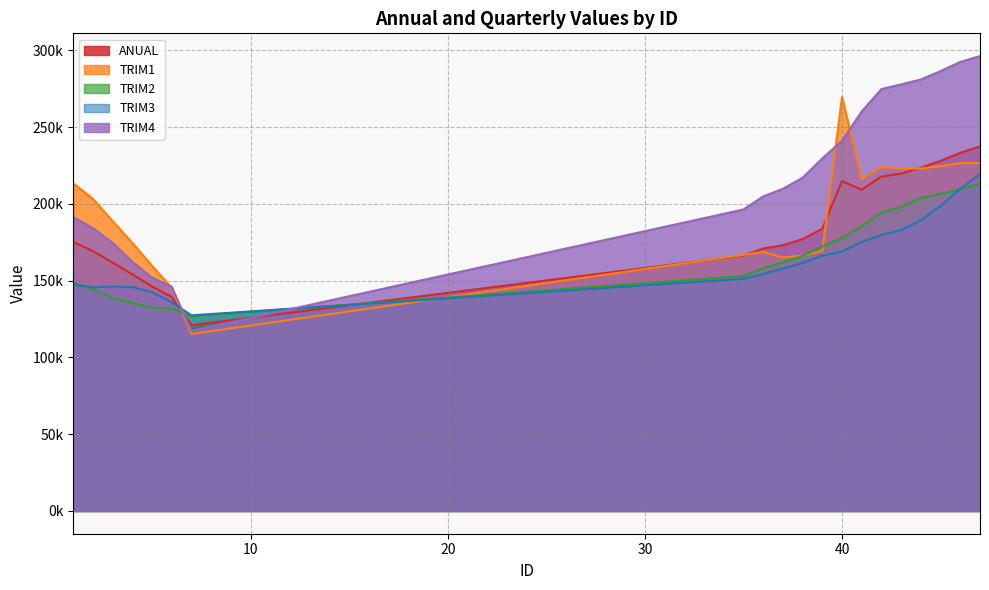

True or false: ANUAL and TRIM3 cross at least once.

True